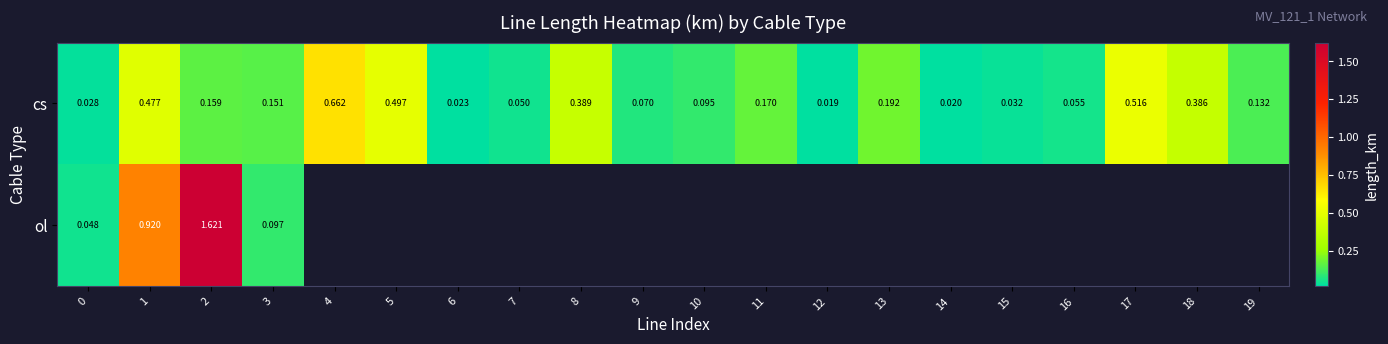

Rank the series at 1 from highest to lowest value.

ol, cs